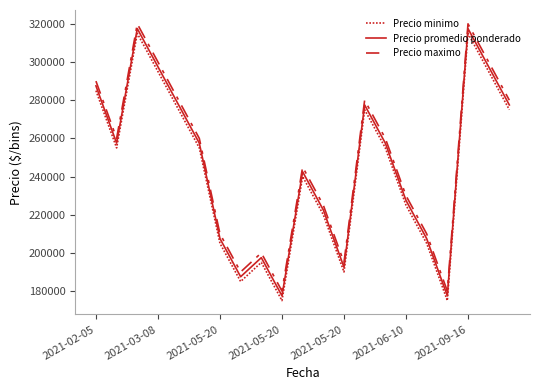

What is the value of the Precio promedio ponderado point at the 8th from the left?

187500